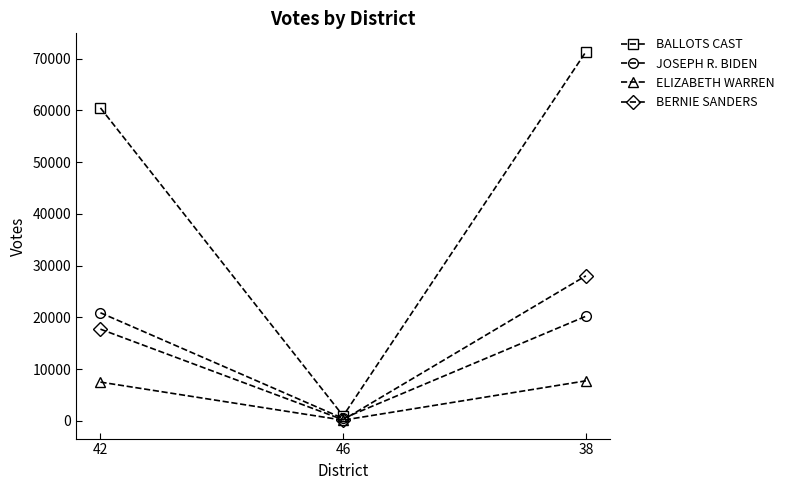

What is the sum of all JOSEPH R. BIDEN values?

41507